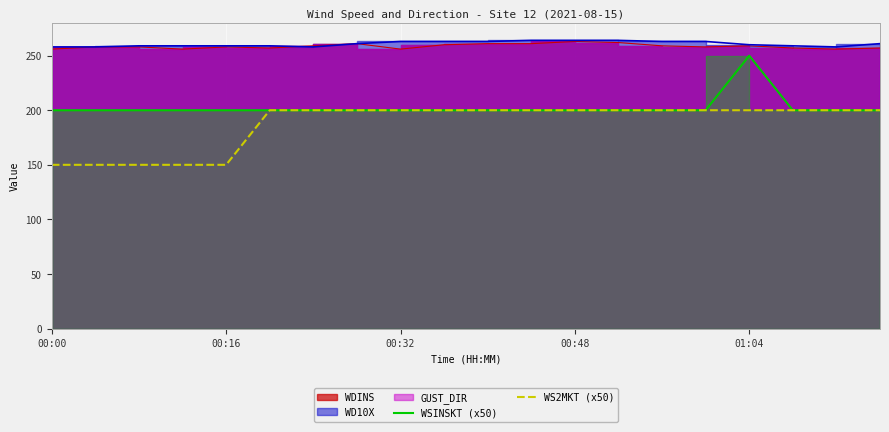

The value of WS2MKT (x50) at 00:00 is 40. True or false?

False